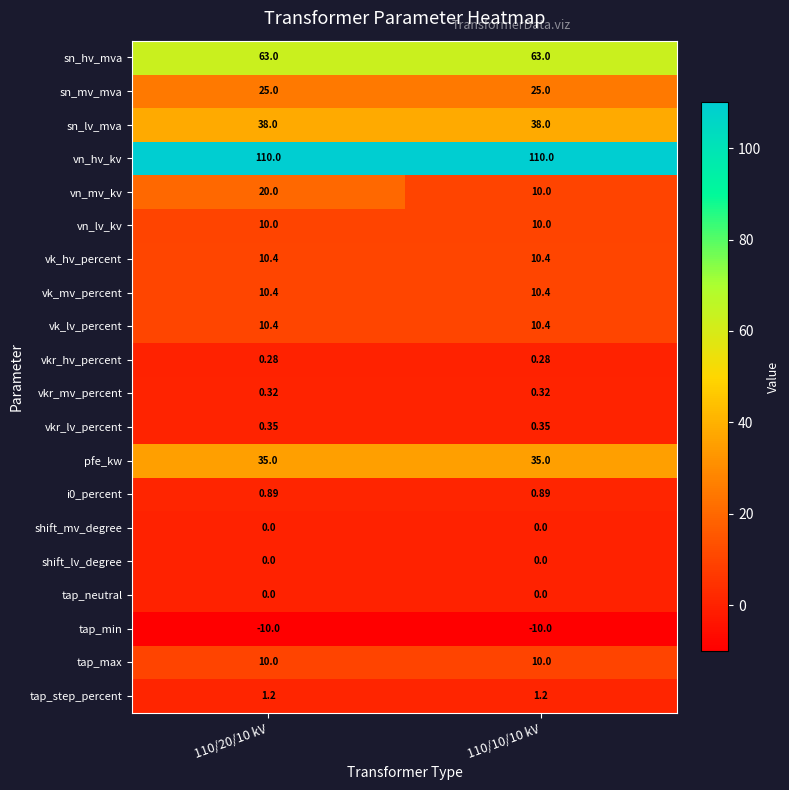

Which series has the widest spread of values?

vn_mv_kv